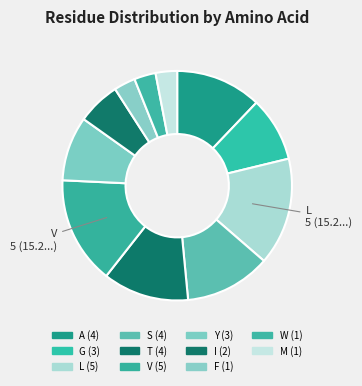

Combined, what portion of the pie is L and S?

27.3%